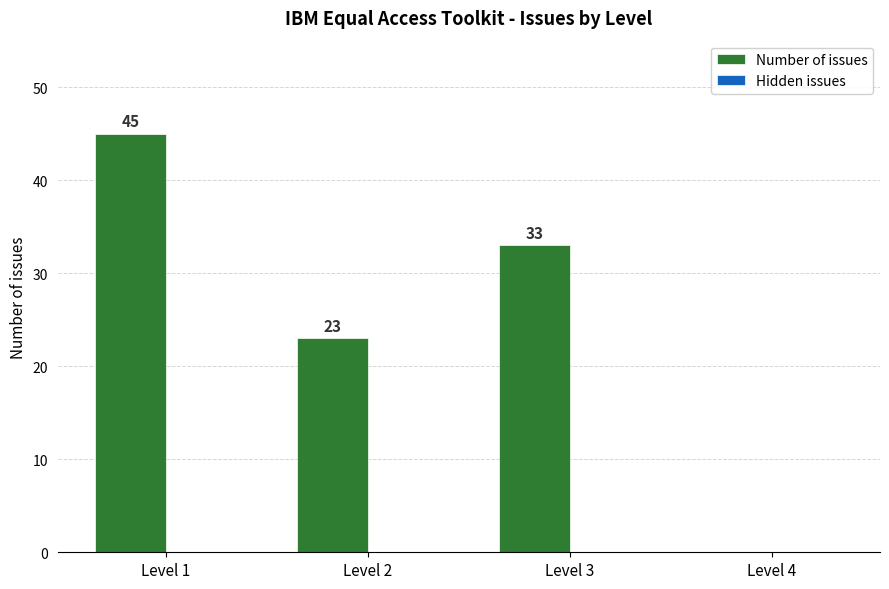

The value at Level 2 is 23. True or false?

True